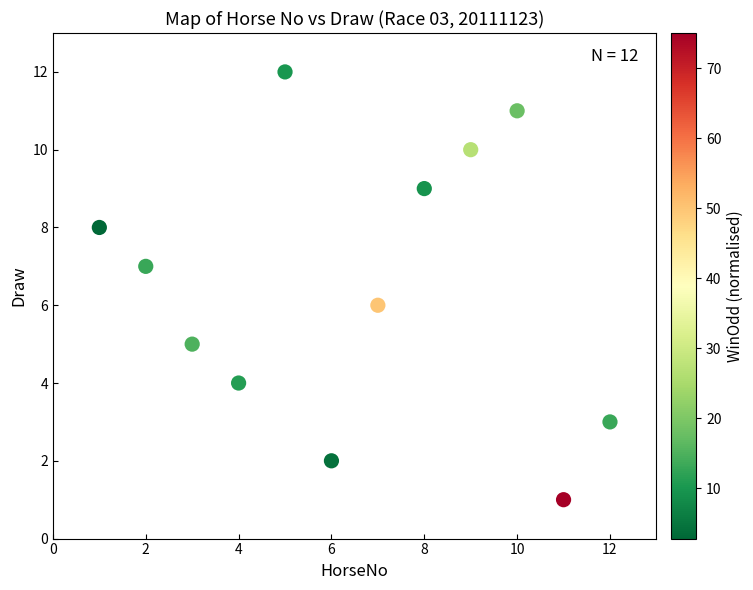

What is the range of Y values (max minus min)?

11